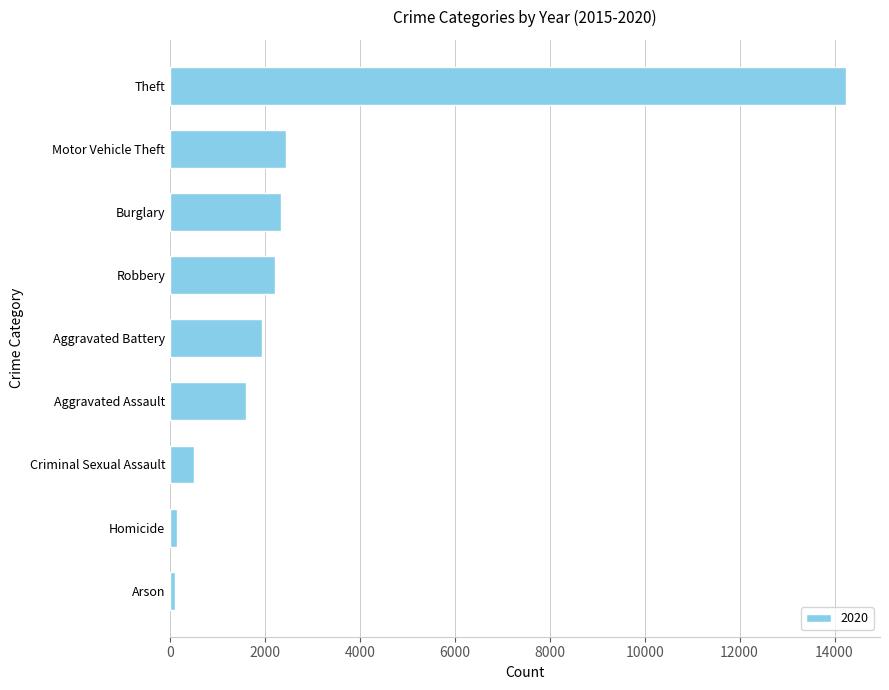

How many series are shown in this chart?

1